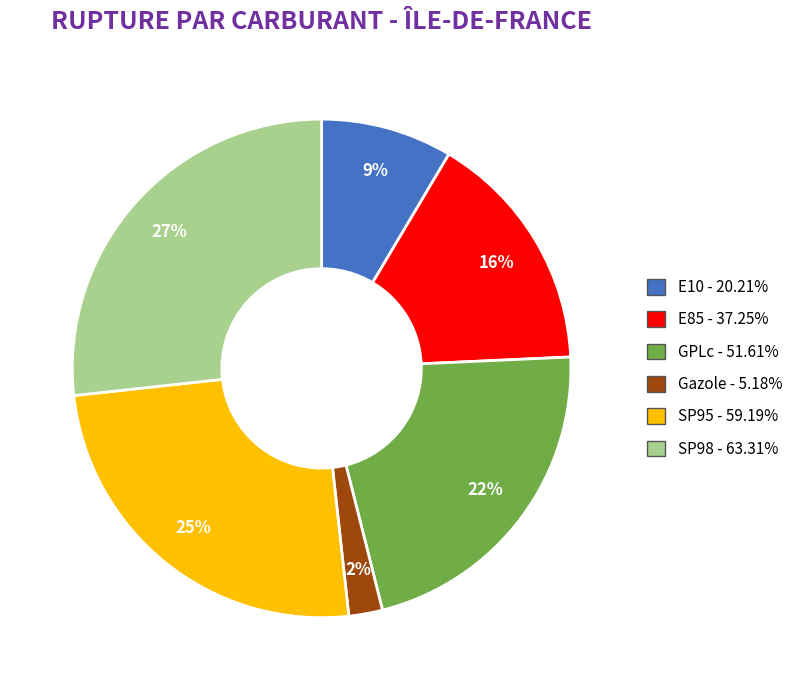

Approximately how many times larger is the value at SP98 compared to GPLc?

1.2